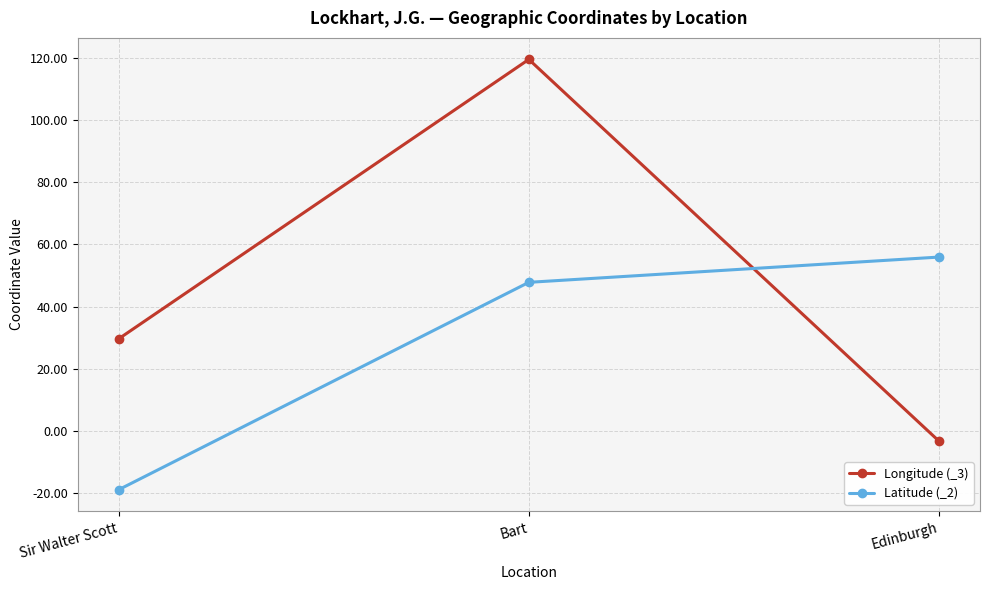

Between Bart and Edinburgh, which series saw the biggest shift?

Longitude (_3)